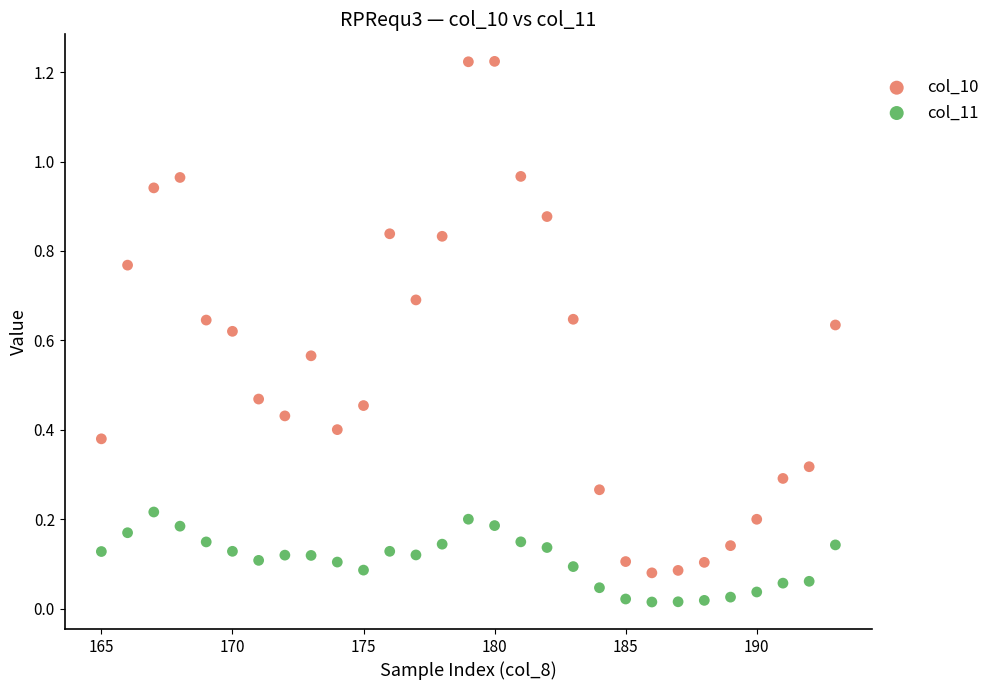

Across all data points, what is the range of X values (max minus min)?

28.0